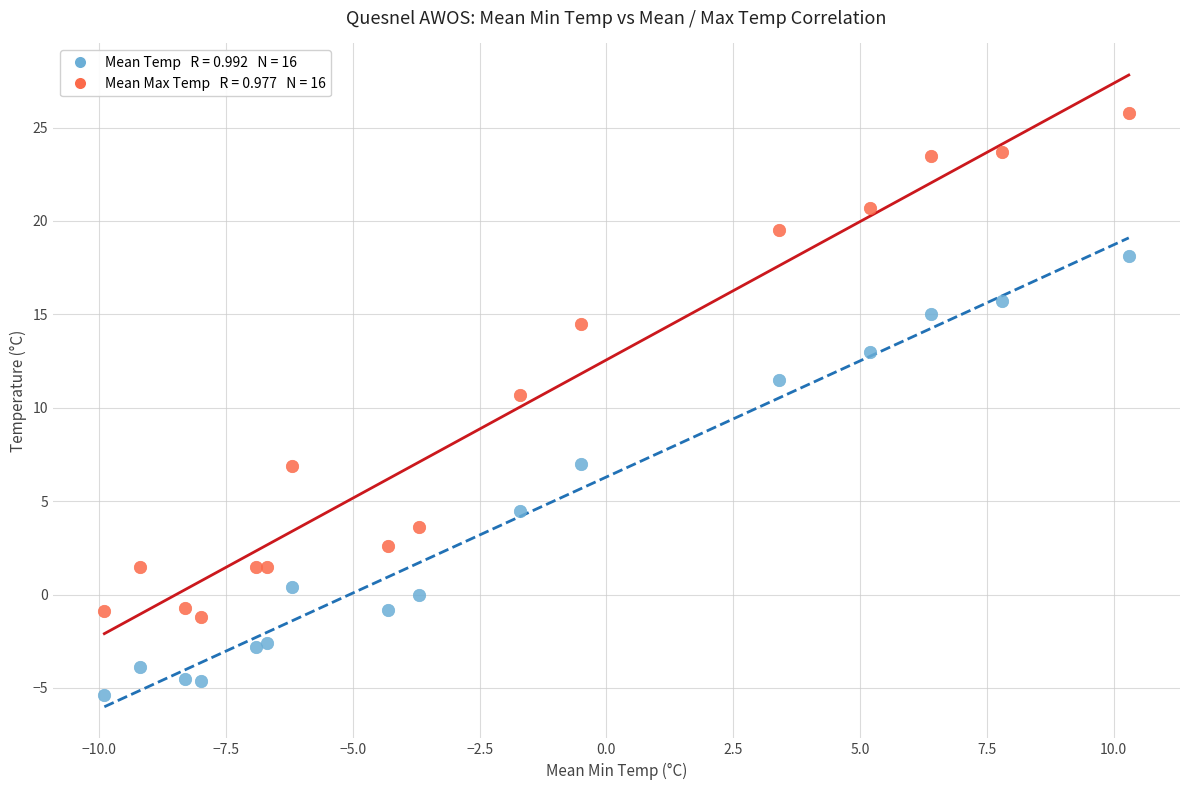

Across all series, what Y value is closest to 10?

10.7